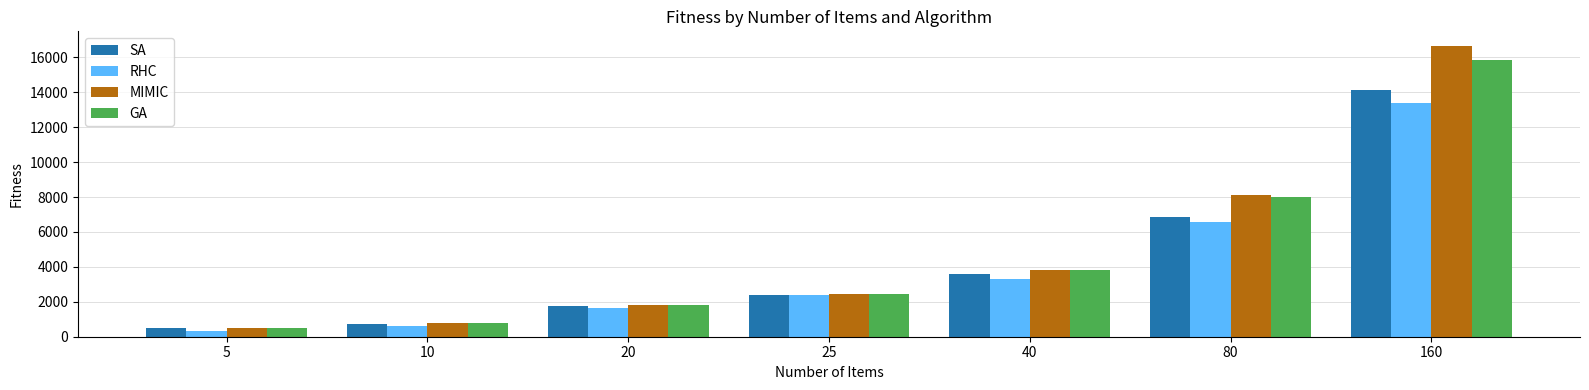

How many values in the SA series exceed 2415?

4